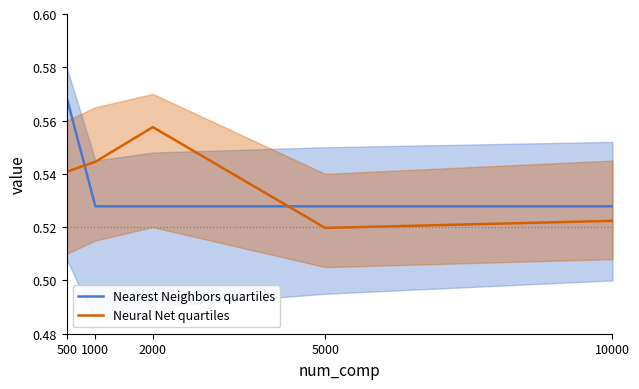

Between 2000 and 10000, which series saw the biggest shift?

Neural Net quartiles